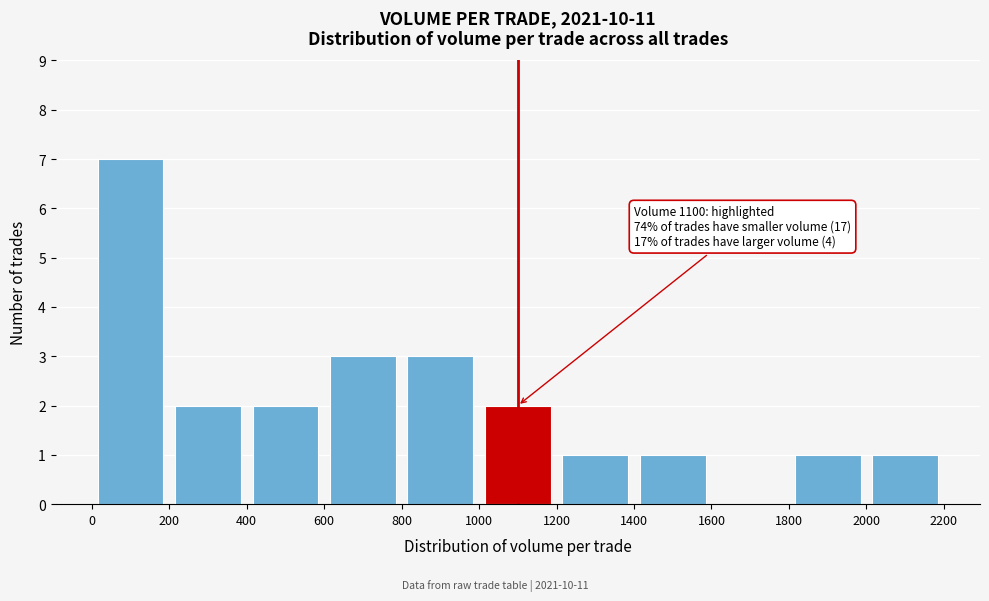

Which range on the x-axis has the tallest bar?

0 to 200